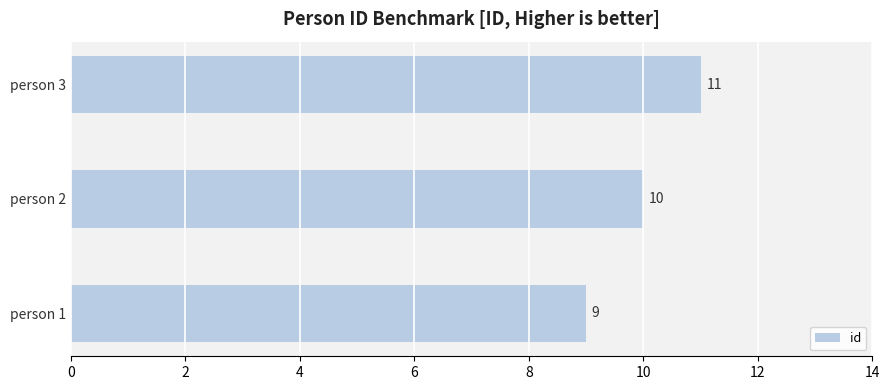

How many values are between 9 and 11?

3